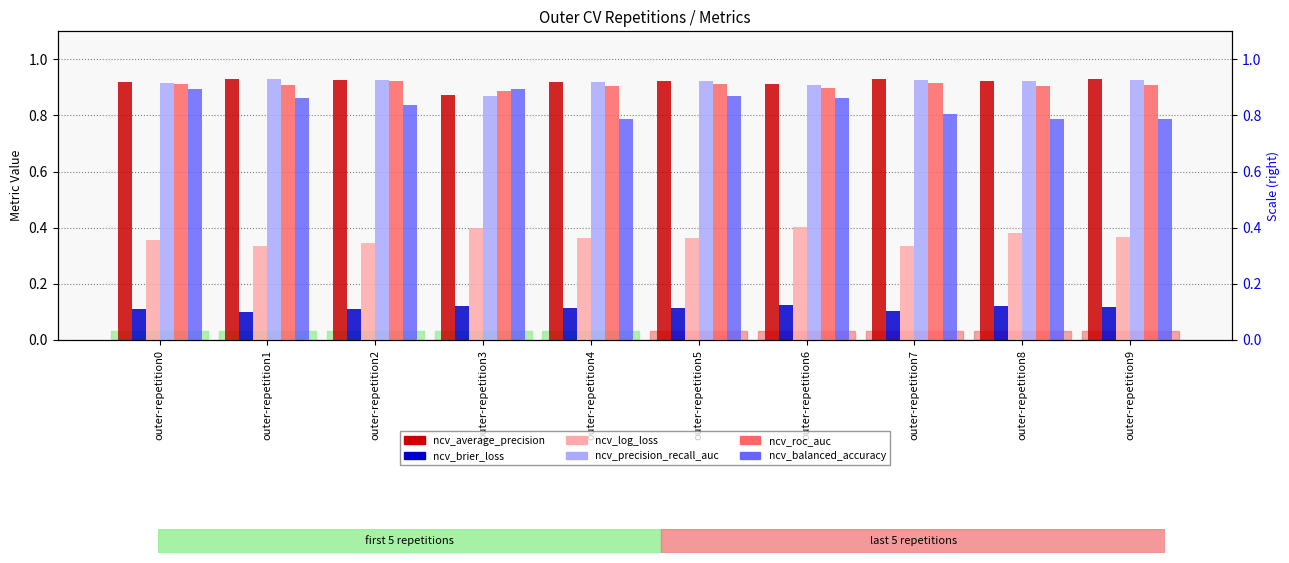

Does the chart contain any negative values?

No